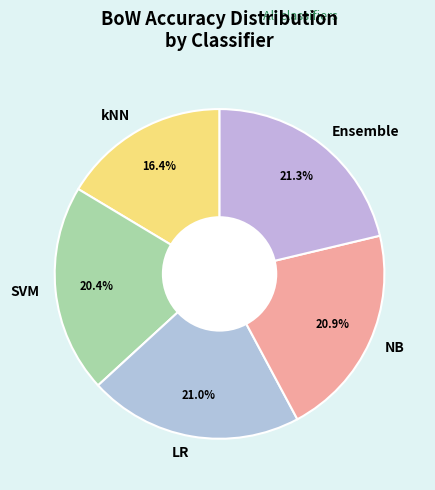

How many slices are in this pie chart?

5